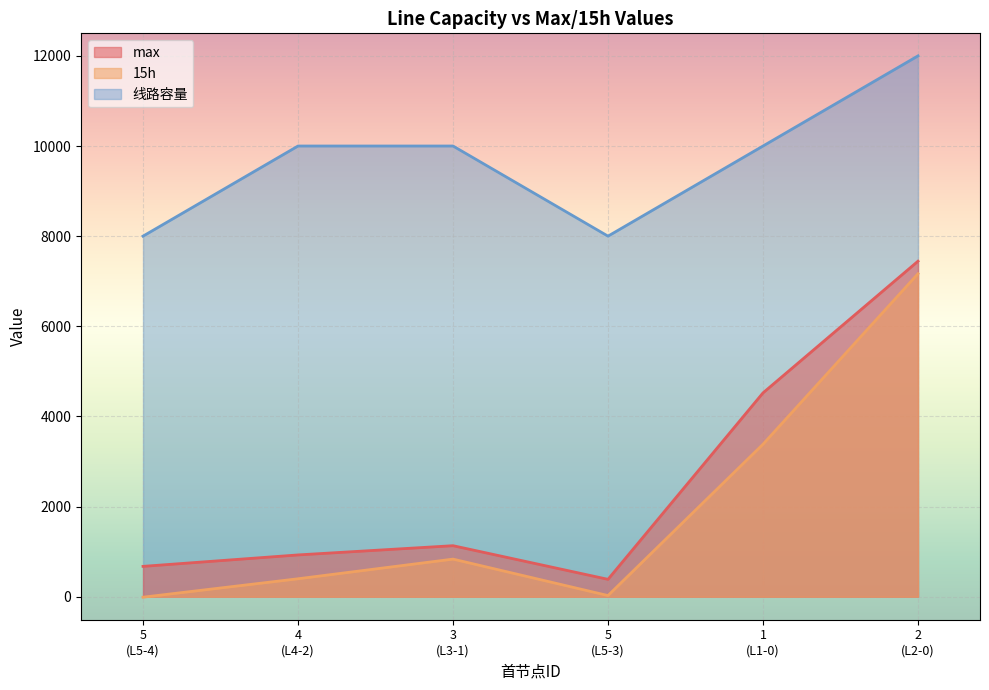

Which series has the widest spread of values?

15h